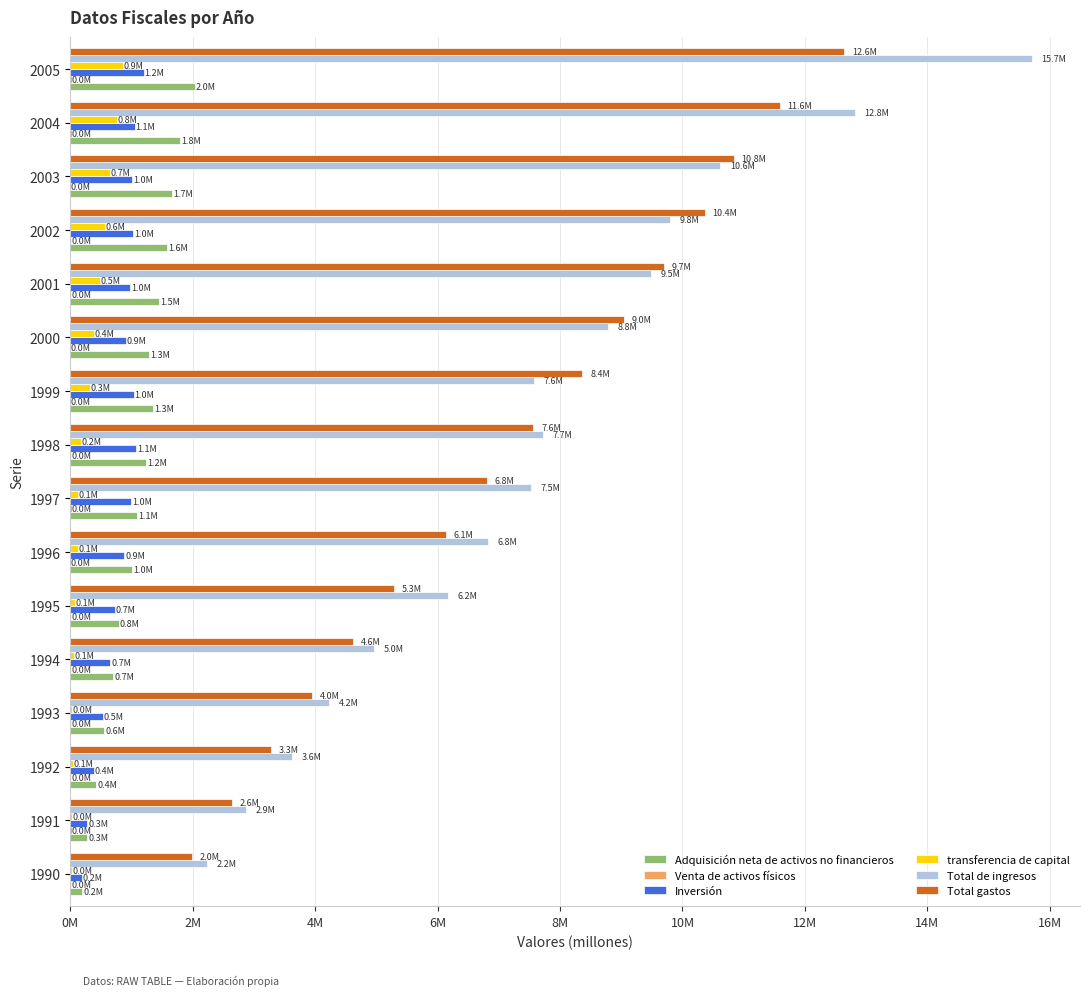

What are all the series names shown in the legend?

Adquisición neta de activos no financieros, Venta de activos físicos, Inversión, transferencia de capital, Total de ingresos, Total gastos